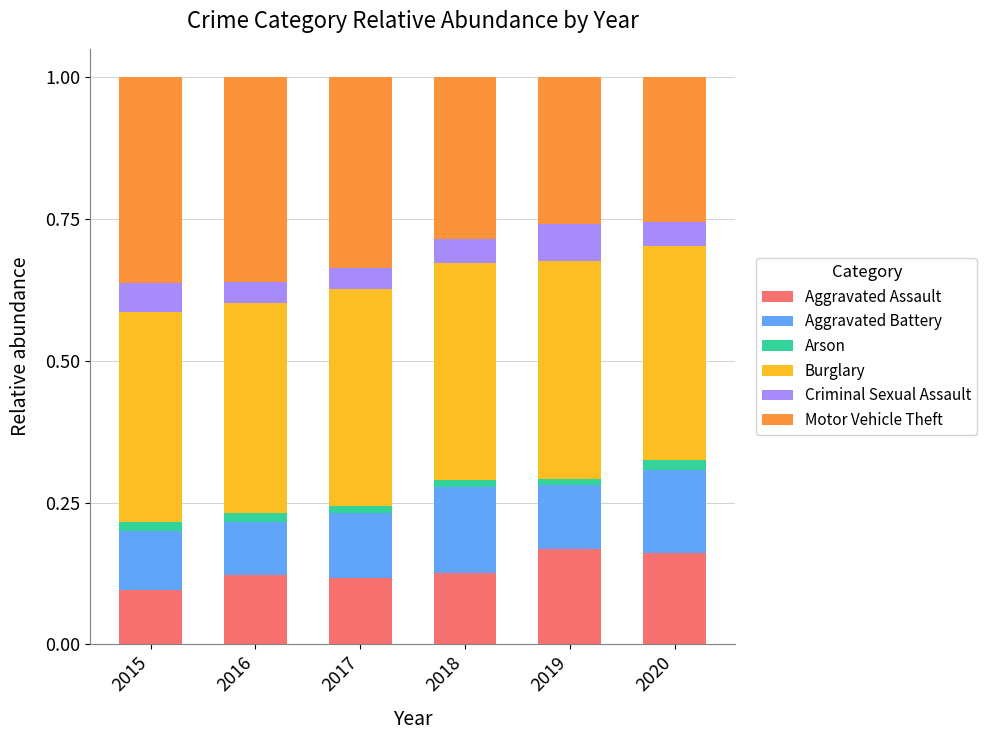

The Aggravated Assault series shows 0.3 at 2019. True or false?

False